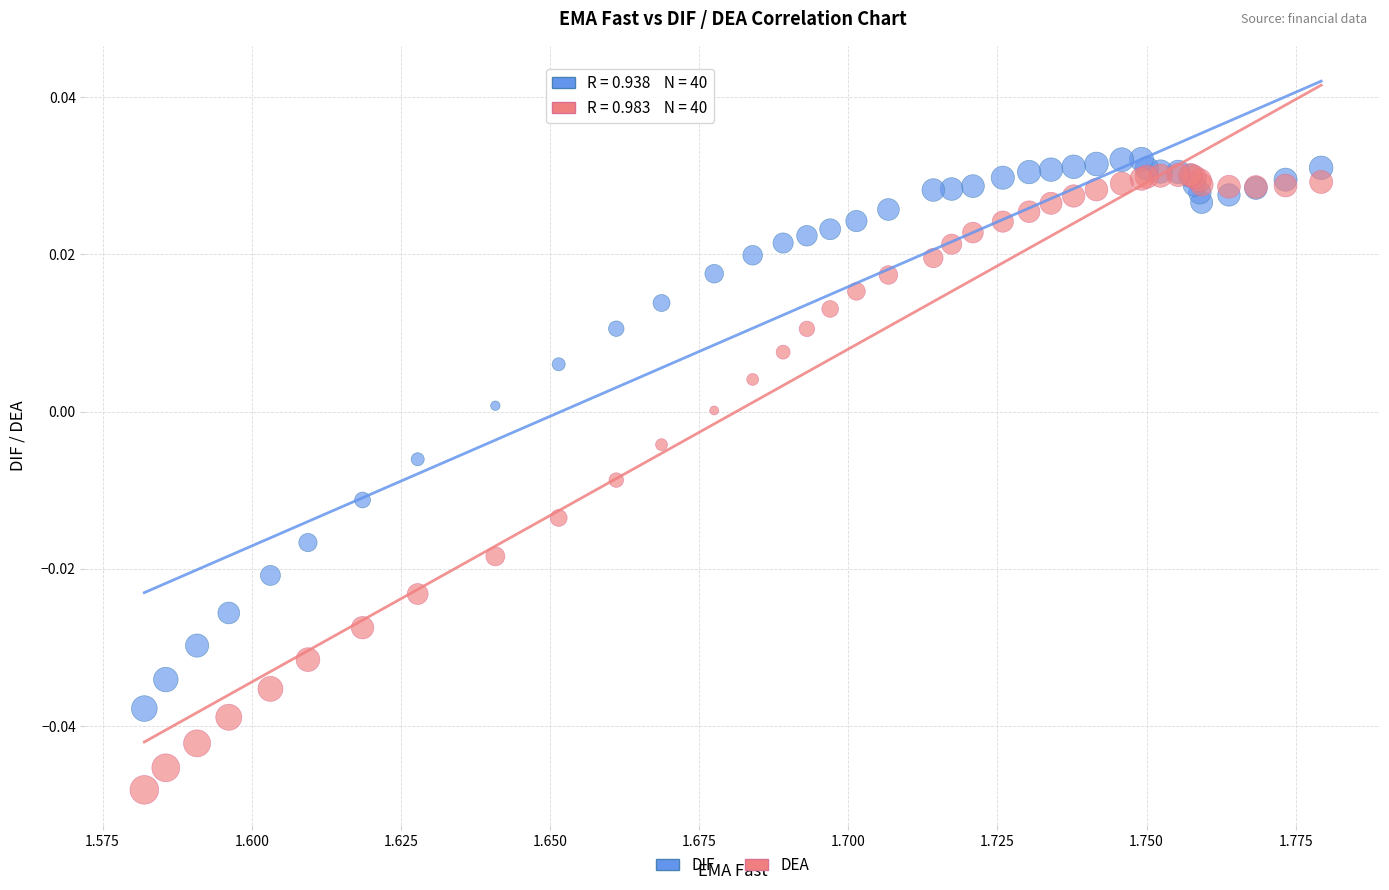

Which series contains the highest Y value?

DIF